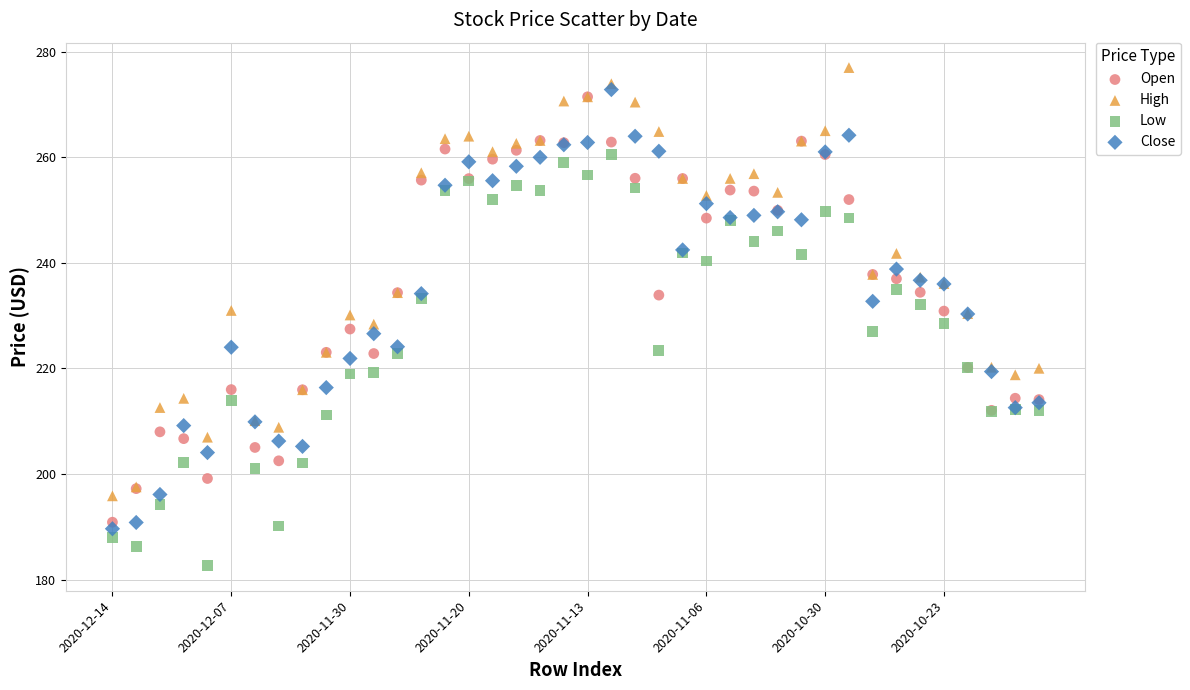

Which series reaches the minimum Y coordinate?

Low